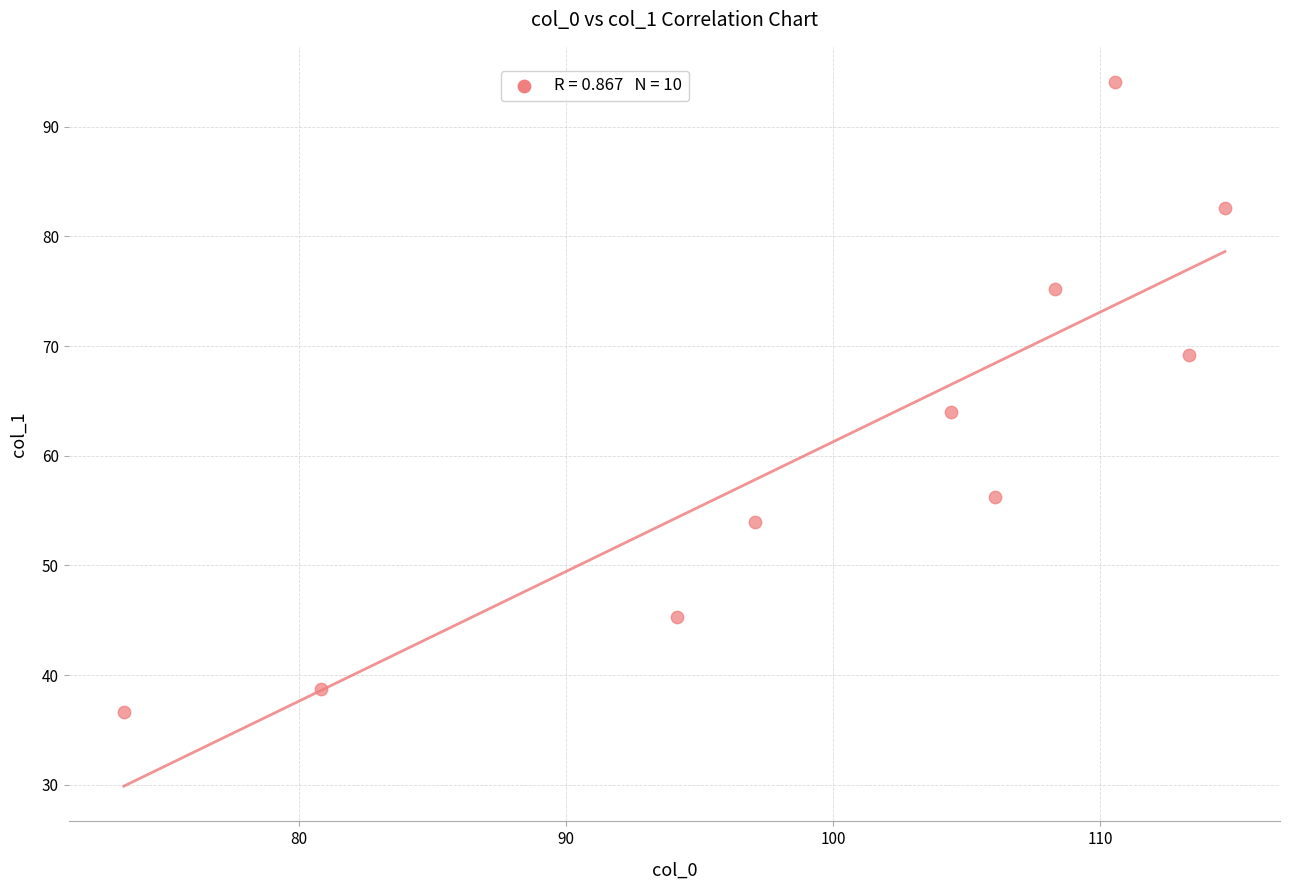

What is the average X value?

100.3